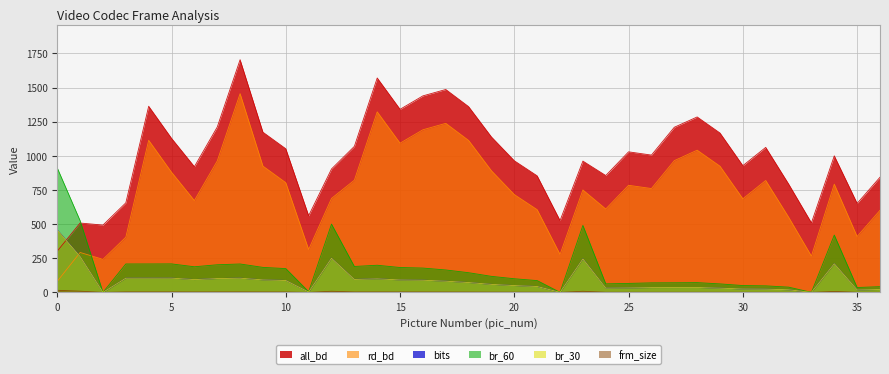

Which has a higher value, 13 or 28?

13